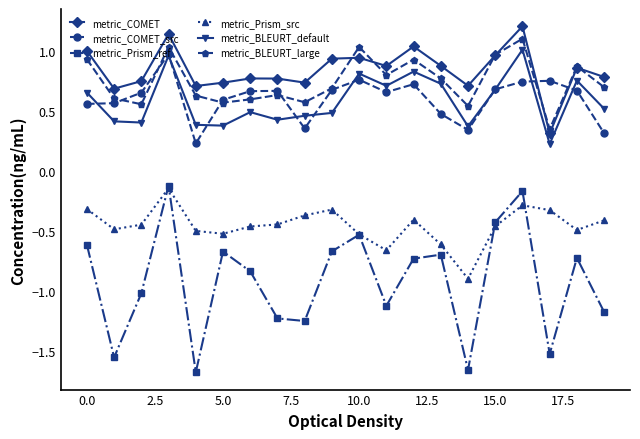

Which series has the widest spread of values?

metric_Prism_ref